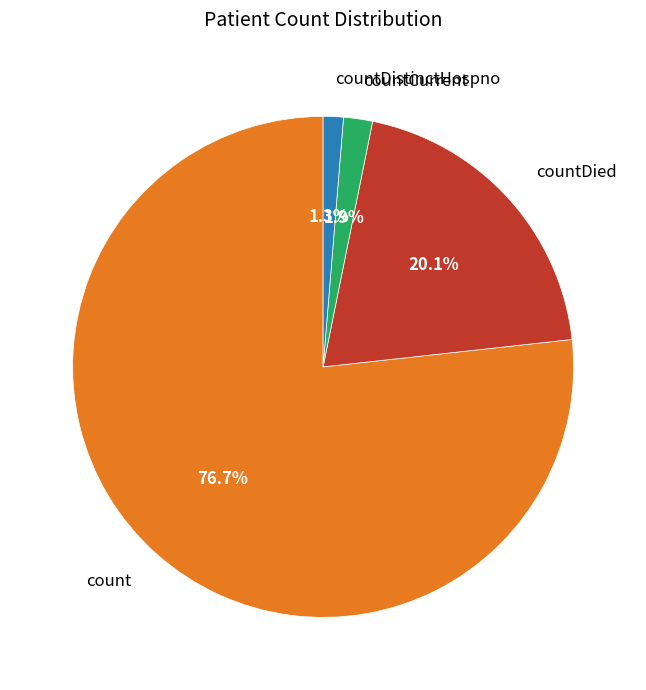

Is it true that countCurrent is 2% of the pie?

True